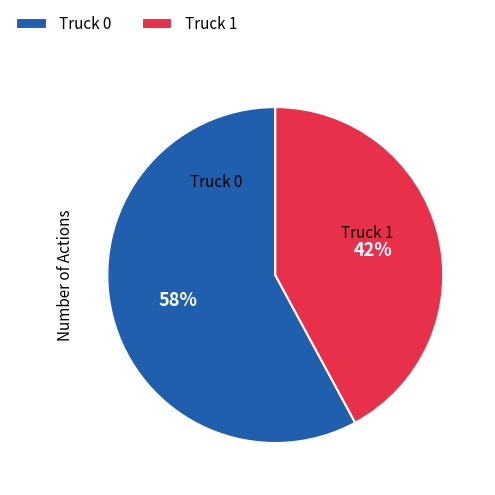

Which has a higher value, Truck 1 or Truck 0?

Truck 0